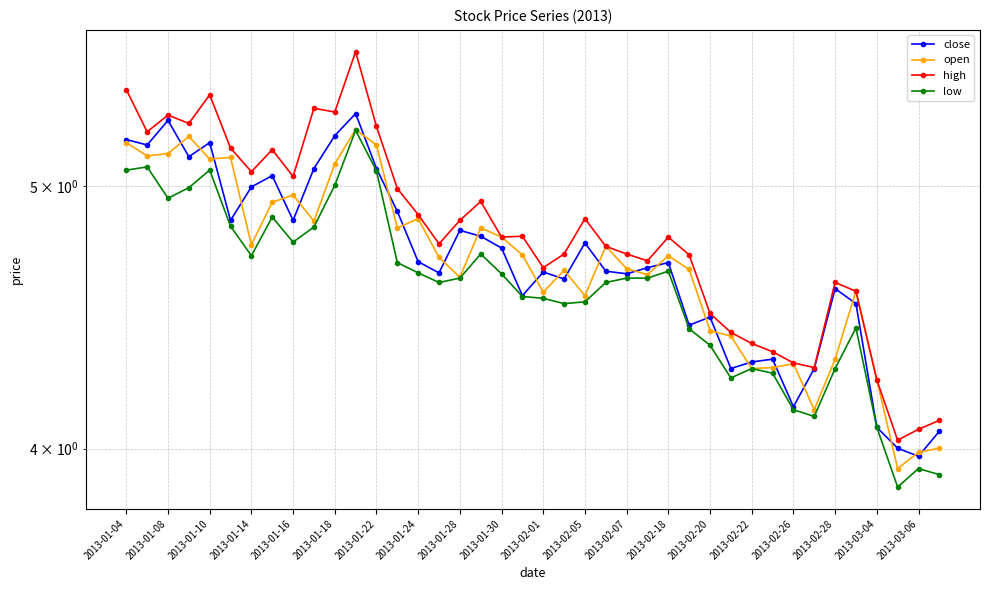

Reading left to right, list all the values displayed in this chart.

close: 5.2	5.2	5.3	5.1	5.2	4.9	5.0	5.0	4.9	5.1	5.2	5.3	5.1	4.9	4.7	4.6	4.8	4.8	4.7	4.6	4.6	4.6	4.8	4.7	4.6	4.7	4.7	4.4	4.5	4.3	4.3	4.3	4.1	4.3	4.6	4.5	4.1	4.0	4.0	4.1
open: 5.2	5.1	5.1	5.2	5.1	5.1	4.8	4.9	5.0	4.9	5.1	5.2	5.2	4.8	4.9	4.7	4.6	4.8	4.8	4.7	4.6	4.7	4.6	4.8	4.7	4.6	4.7	4.7	4.4	4.4	4.3	4.3	4.3	4.1	4.3	4.6	4.2	3.9	4.0	4.0
high: 5.4	5.2	5.3	5.3	5.4	5.2	5.1	5.2	5.0	5.3	5.3	5.6	5.3	5.0	4.9	4.8	4.9	4.9	4.8	4.8	4.7	4.7	4.9	4.8	4.7	4.7	4.8	4.7	4.5	4.4	4.4	4.3	4.3	4.3	4.6	4.6	4.2	4.0	4.1	4.1
low: 5.1	5.1	5.0	5.0	5.1	4.8	4.7	4.9	4.8	4.8	5.0	5.2	5.1	4.7	4.6	4.6	4.6	4.7	4.6	4.6	4.5	4.5	4.5	4.6	4.6	4.6	4.7	4.4	4.4	4.2	4.3	4.3	4.1	4.1	4.3	4.4	4.1	3.9	3.9	3.9